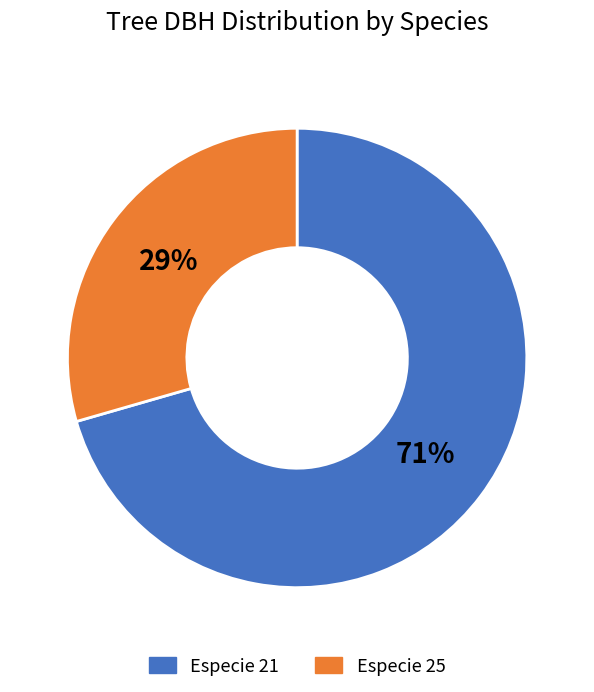

Do Especie 25 and Especie 21 together represent more than half of the pie?

Yes